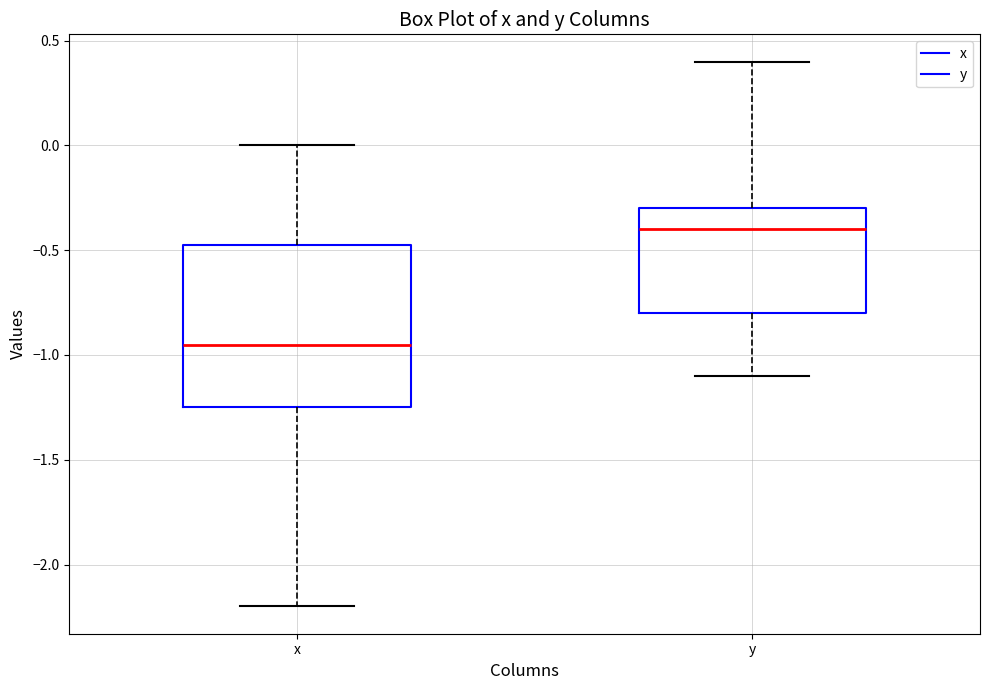

Reading left to right, read every box against the y-axis: the position of its median line, the range the box covers, and the ends of its whiskers. The values are not printed on the chart, so give them approximately, as read against the axis.

x: median -0.95, box -1.25 to -0.45, whiskers -2.20 to 0.00
y: median -0.40, box -0.80 to -0.30, whiskers -1.10 to 0.40